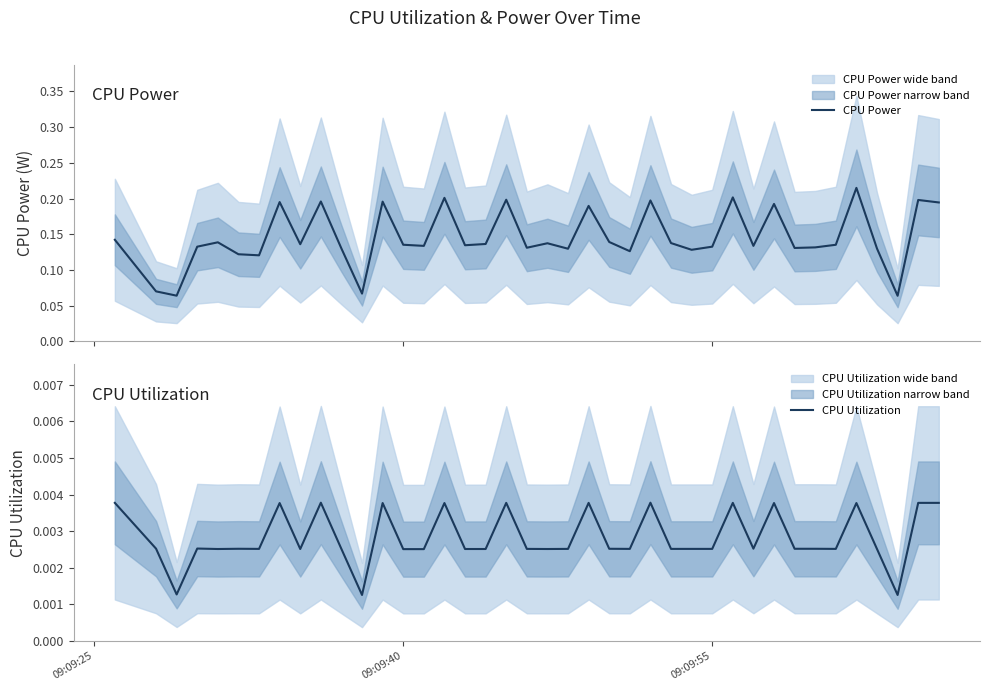

Reading right to left, what are all the values shown in this chart?

CPU Power: 0.2	0.2	0.1	0.1	0.2	0.1	0.1	0.1	0.2	0.1	0.2	0.1	0.1	0.1	0.2	0.1	0.1	0.2	0.1	0.1	0.1	0.2	0.1	0.1	0.2	0.1	0.1	0.2	0.1	0.1	0.2	0.1	0.2	0.1	0.1	0.1	0.1	0.1	0.1	0.1
CPU Utilization: 0.0	0.0	0.0	0.0	0.0	0.0	0.0	0.0	0.0	0.0	0.0	0.0	0.0	0.0	0.0	0.0	0.0	0.0	0.0	0.0	0.0	0.0	0.0	0.0	0.0	0.0	0.0	0.0	0.0	0.0	0.0	0.0	0.0	0.0	0.0	0.0	0.0	0.0	0.0	0.0